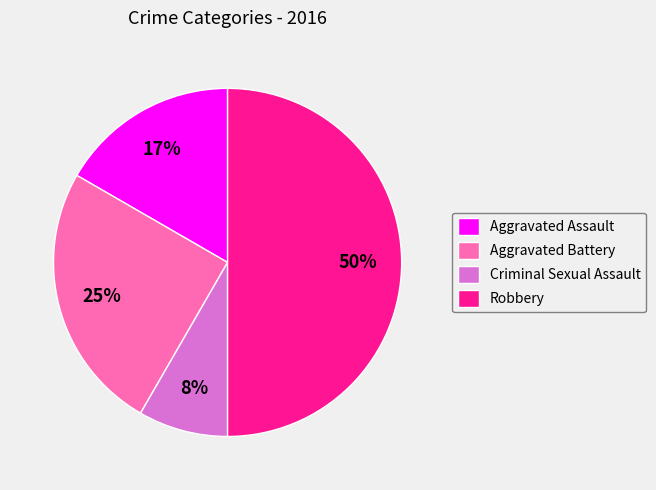

Do Aggravated Battery and Aggravated Assault together represent more than half of the pie?

No